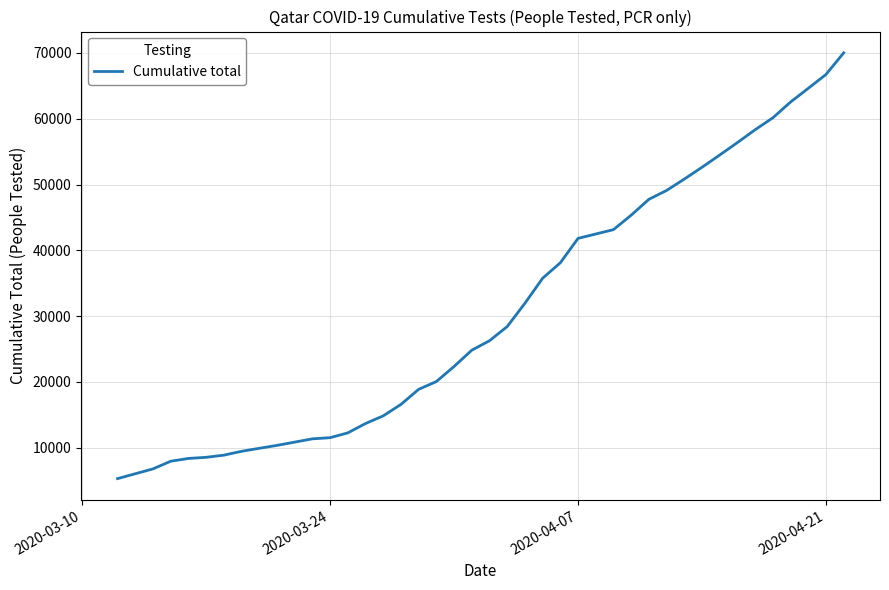

What is the smallest value displayed?

5309